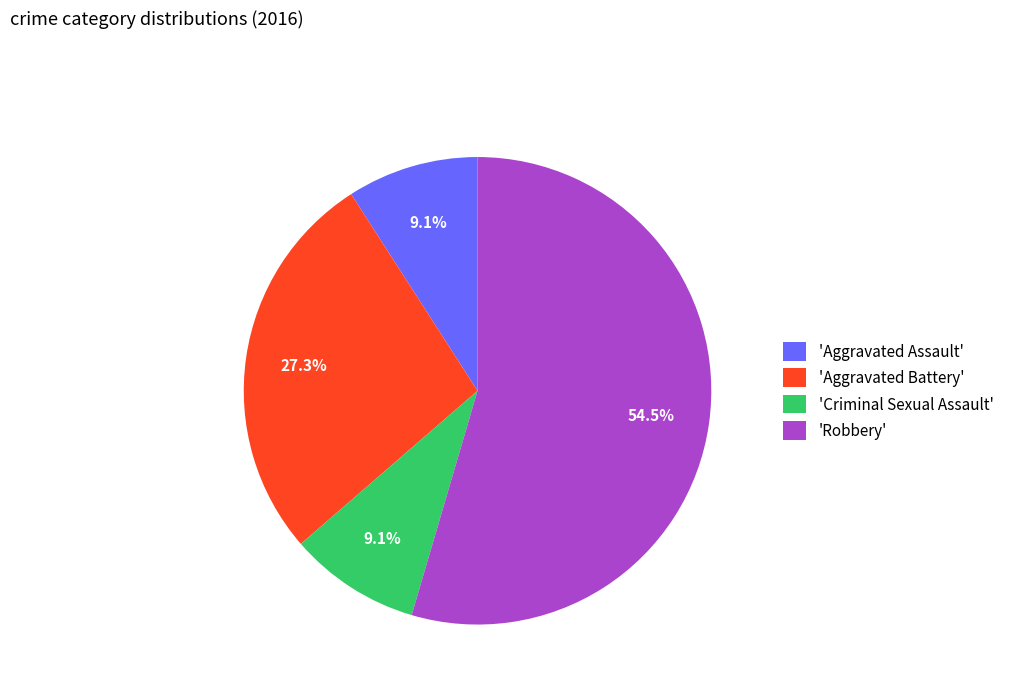

Which category accounts for the majority?

'Robbery'